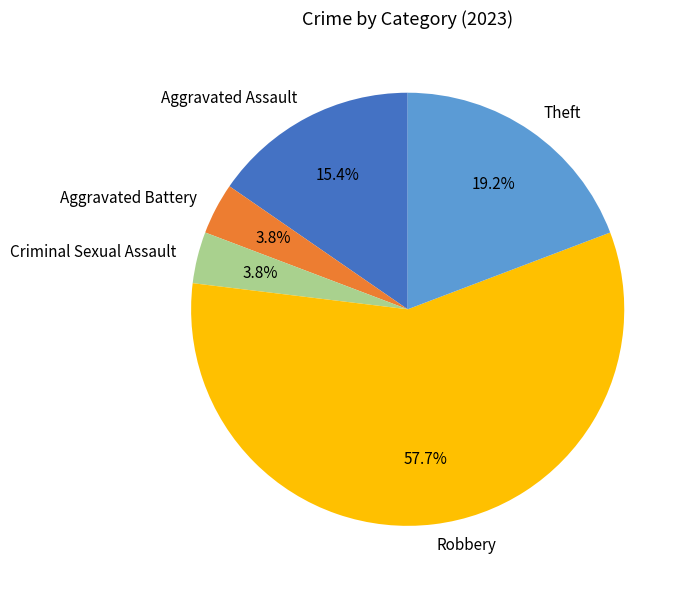

Which slice is the largest?

Robbery